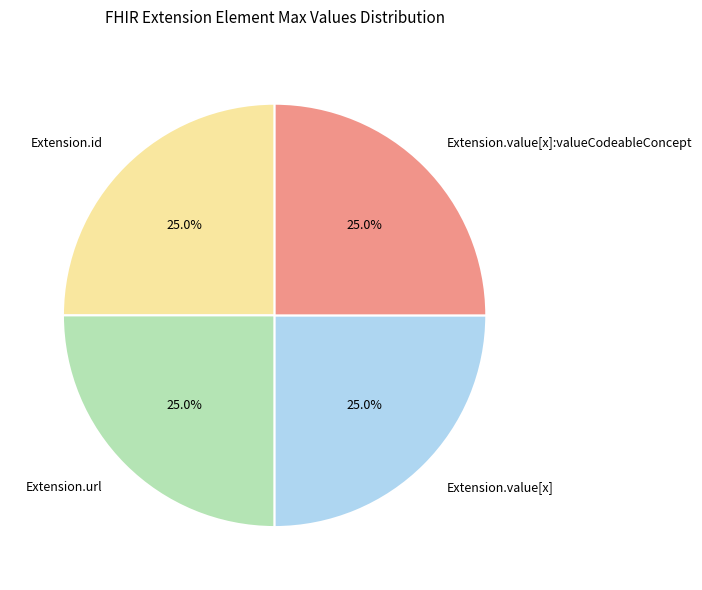

What portion of the pie excludes Extension.value[x]?

75.0%